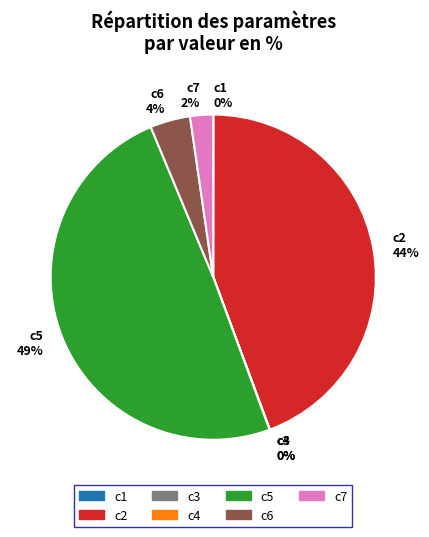

What is the largest slice in the pie chart?

c5